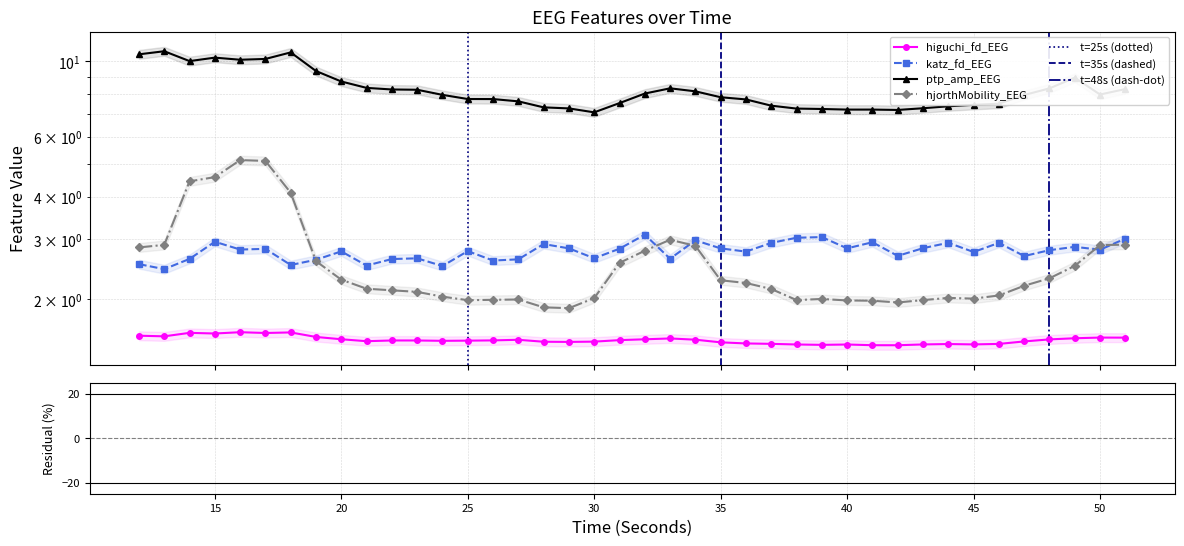

Which series contains the highest Y value?

ptp_amp_EEG